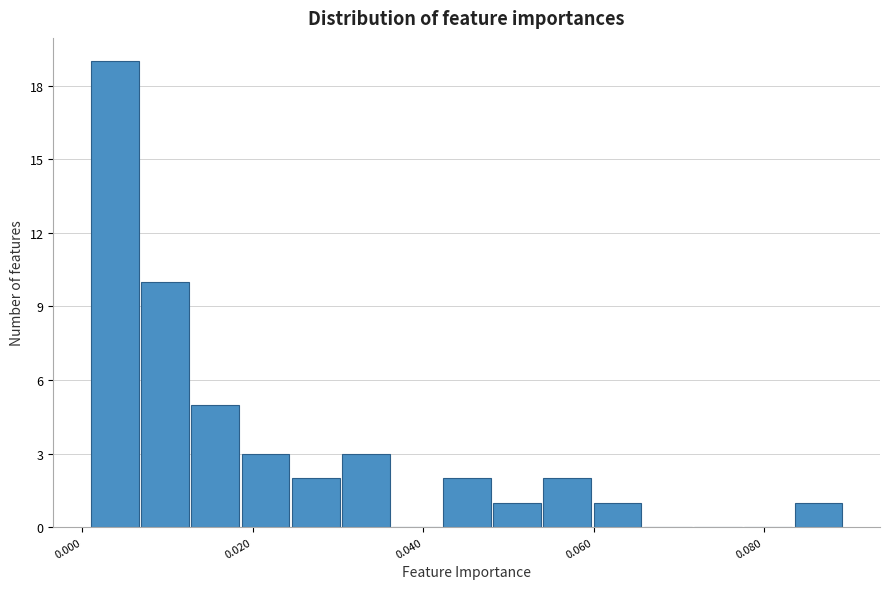

Around what value on the x-axis is the tallest bar? Give the approximate position of its centre, as read against the axis.

0.004